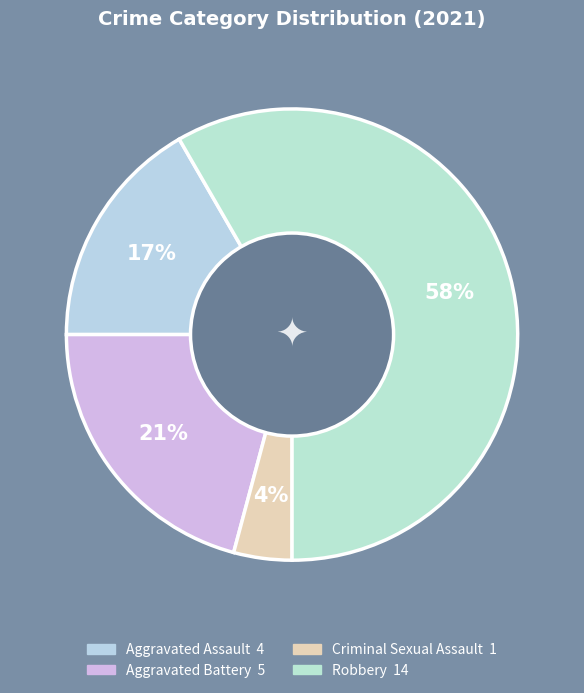

How many slices are in this pie chart?

4